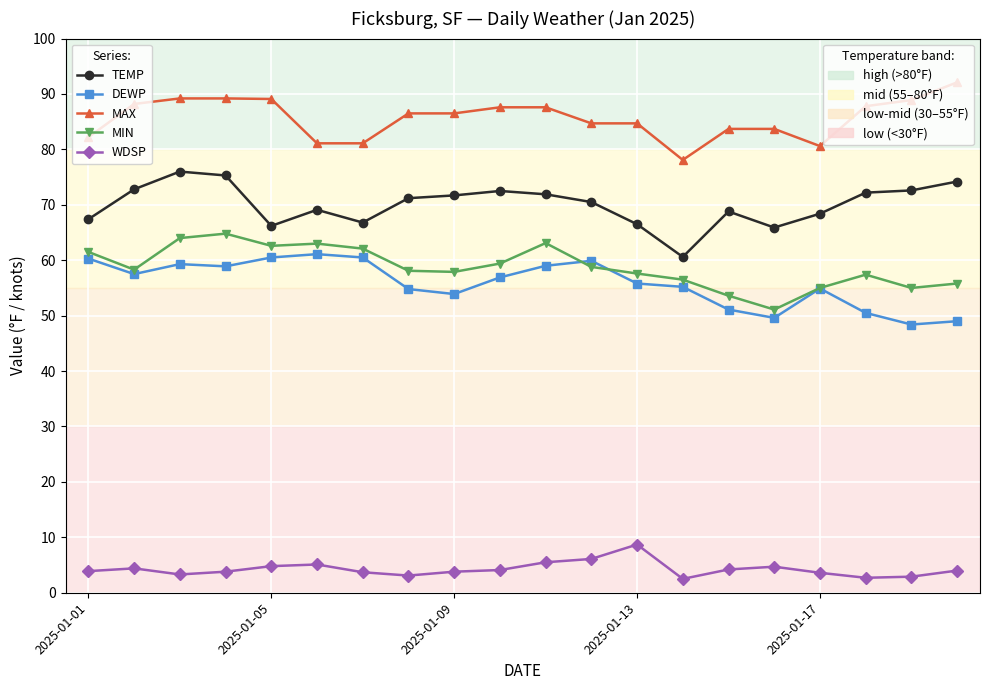

What is the smallest value displayed?

2.5